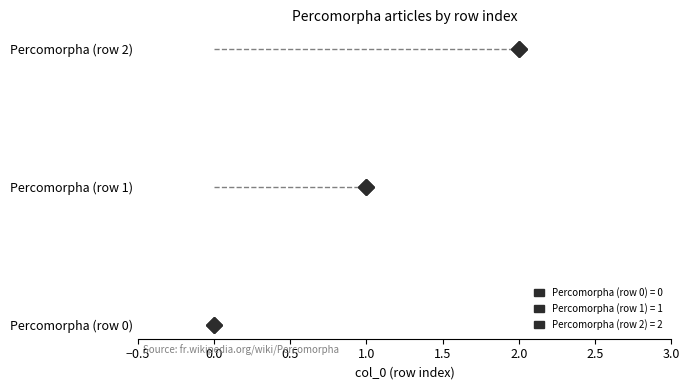

True or false: the data shows 2 at Percomorpha (row 2).

True